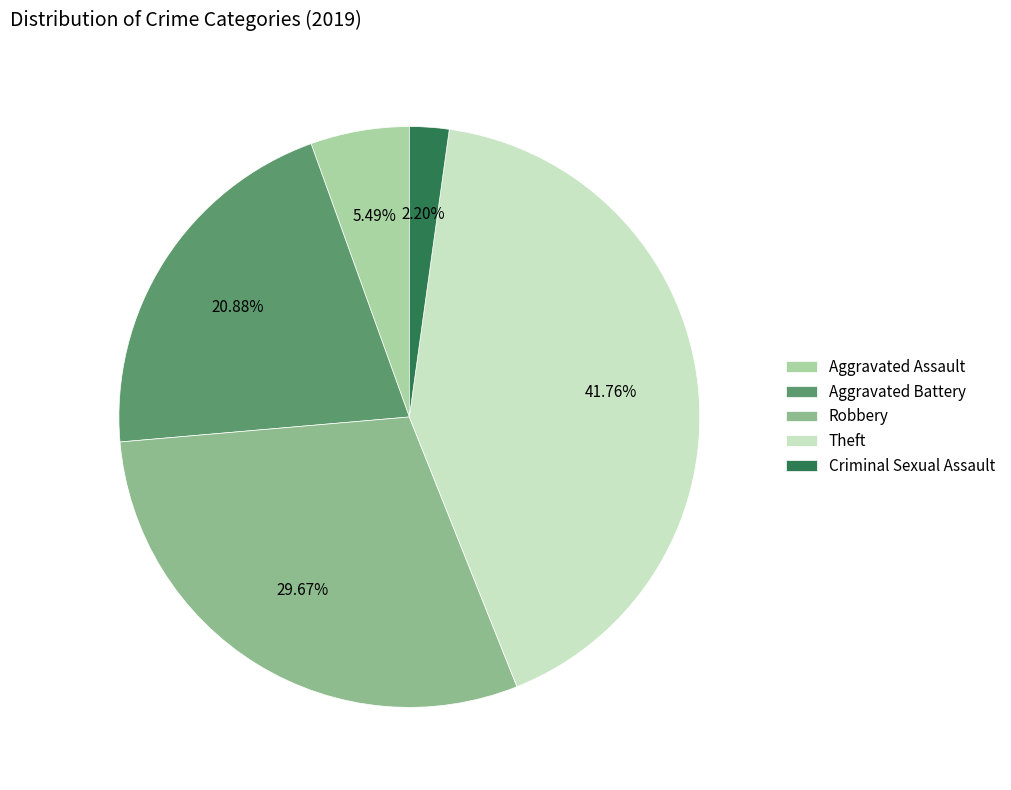

Count the number of slices in the pie.

5